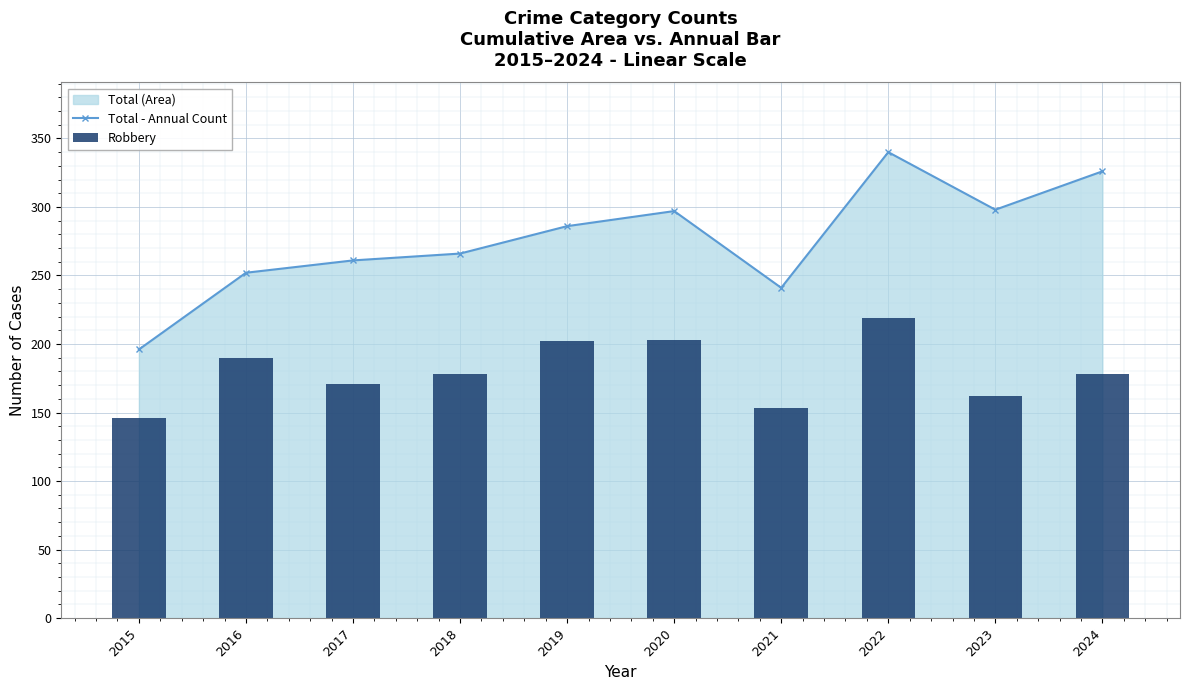

Which category has the lowest value across all series?

2015